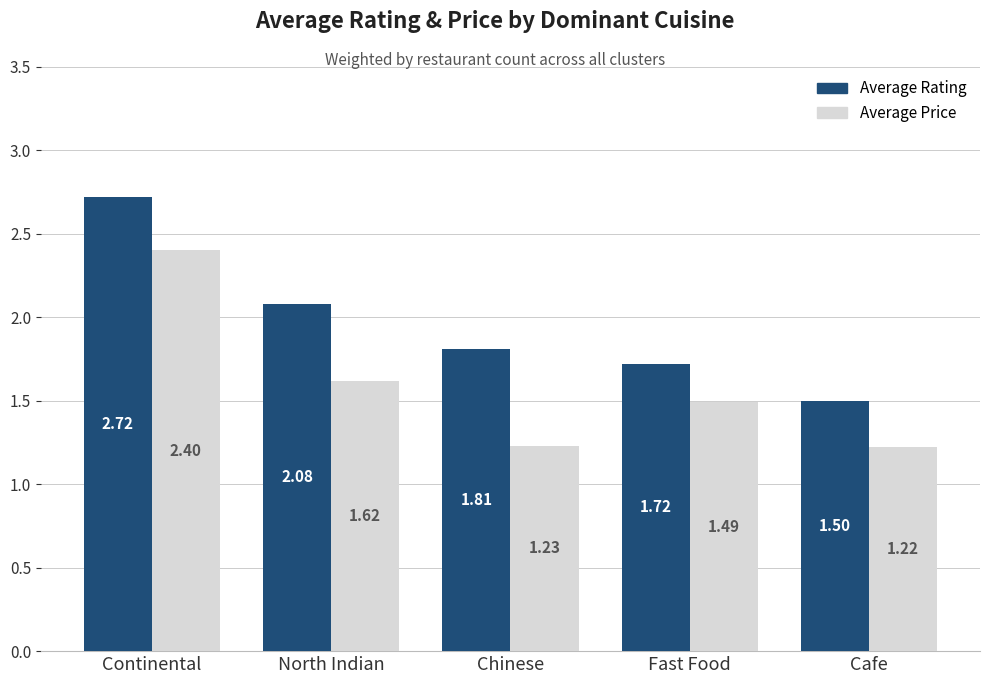

List the labels in order of Average Price value, smallest first.

Cafe, Chinese, Fast Food, North Indian, Continental